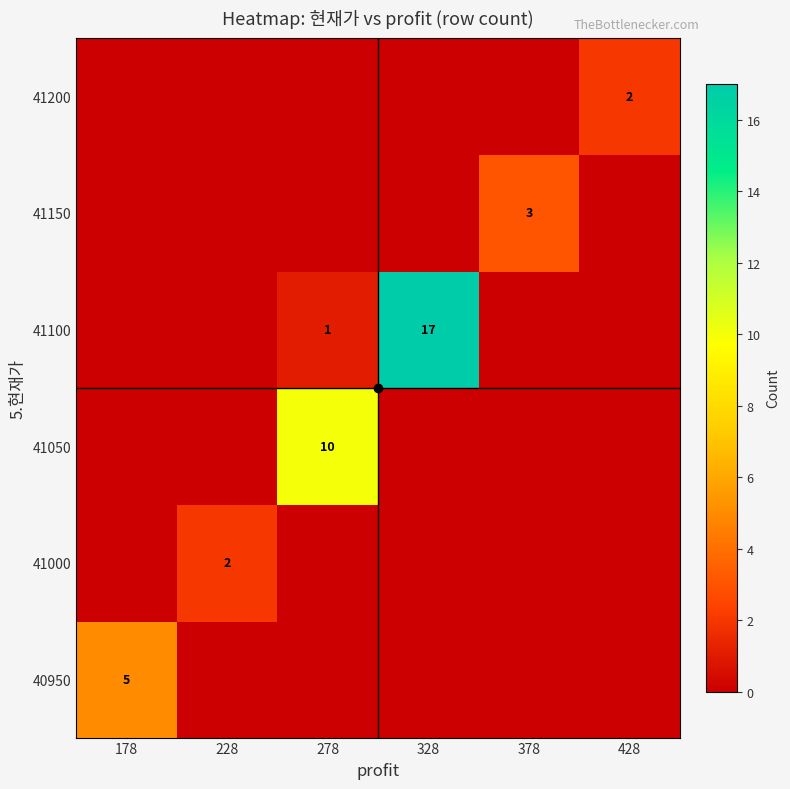

What is the difference between the row_3 values at 228 and 328?

17